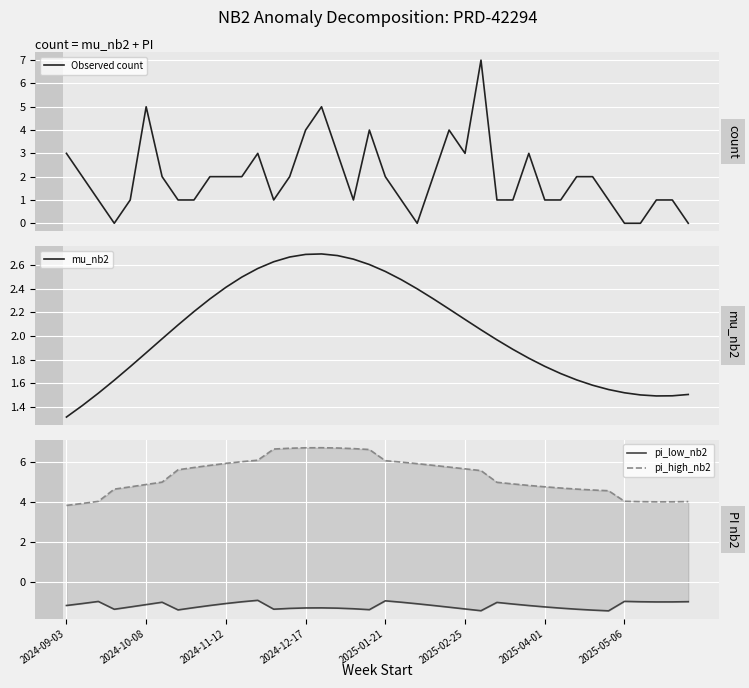

What is the maximum value for Observed count?

7